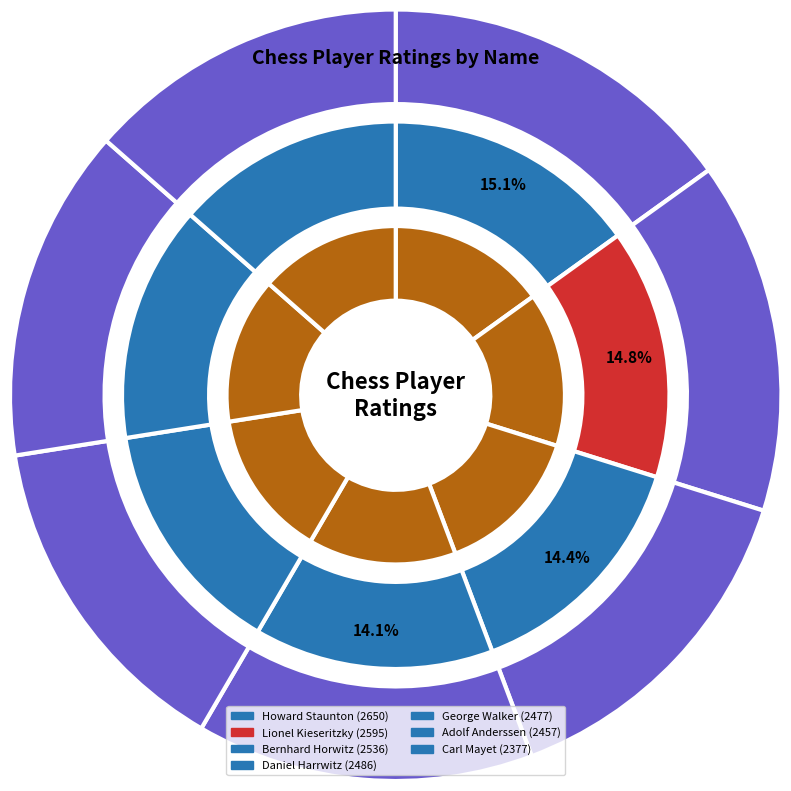

Is it true that Howard Staunton is 15% of the pie?

True